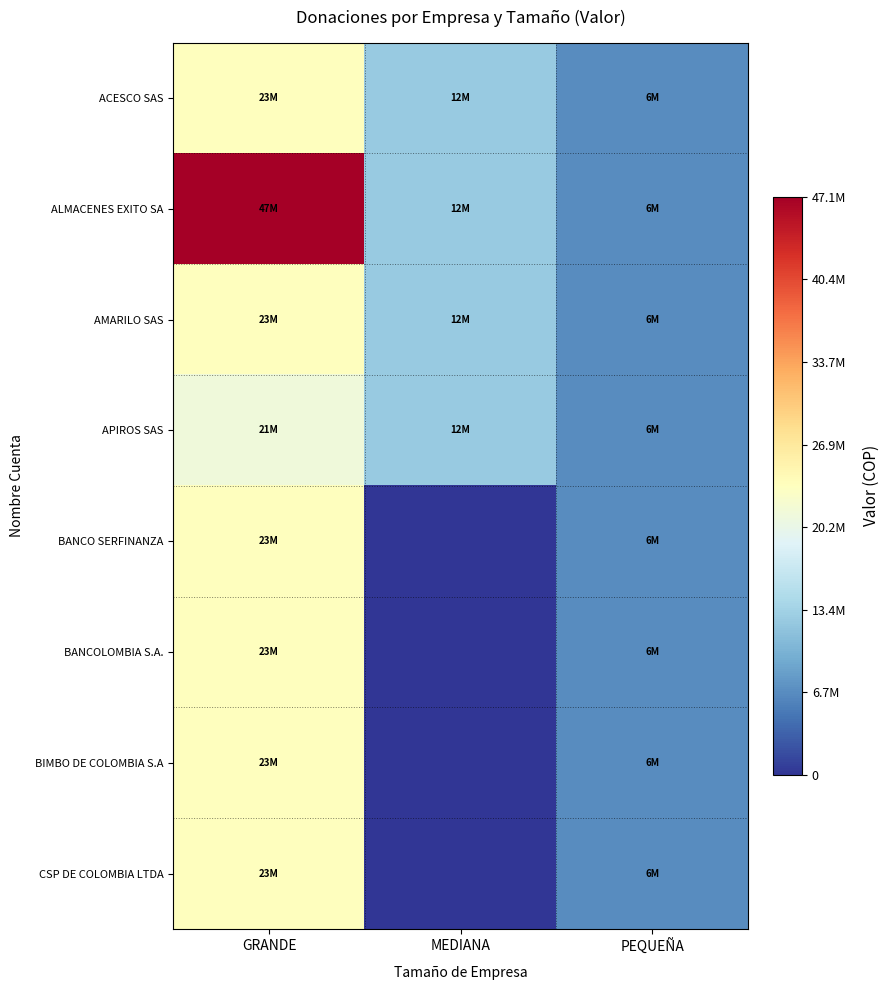

At which category is the sum across all series the highest?

GRANDE